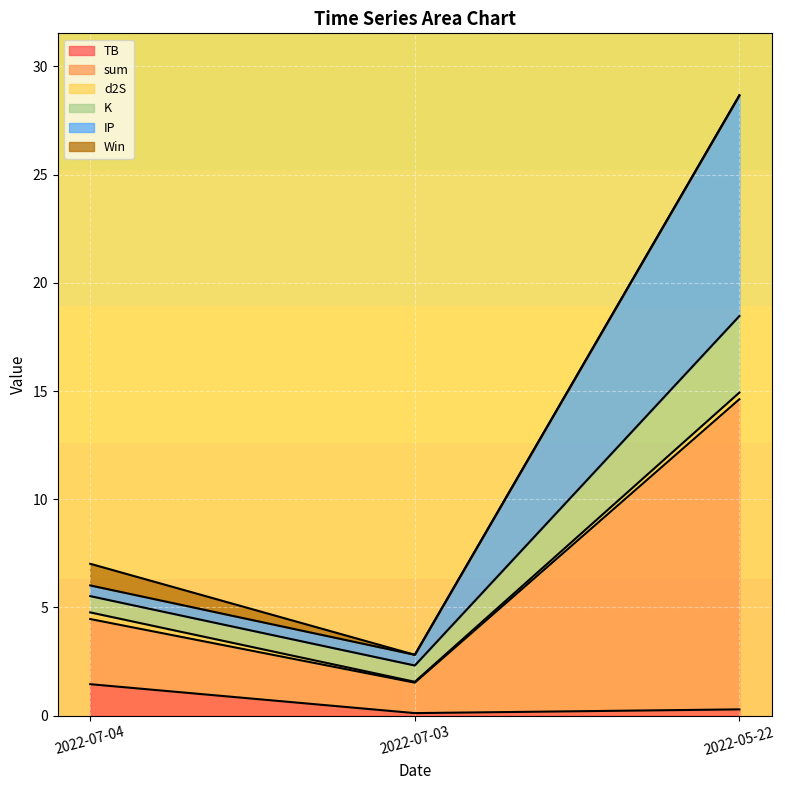

Rank the categories by TB value from highest to lowest.

2022-07-04, 2022-05-22, 2022-07-03